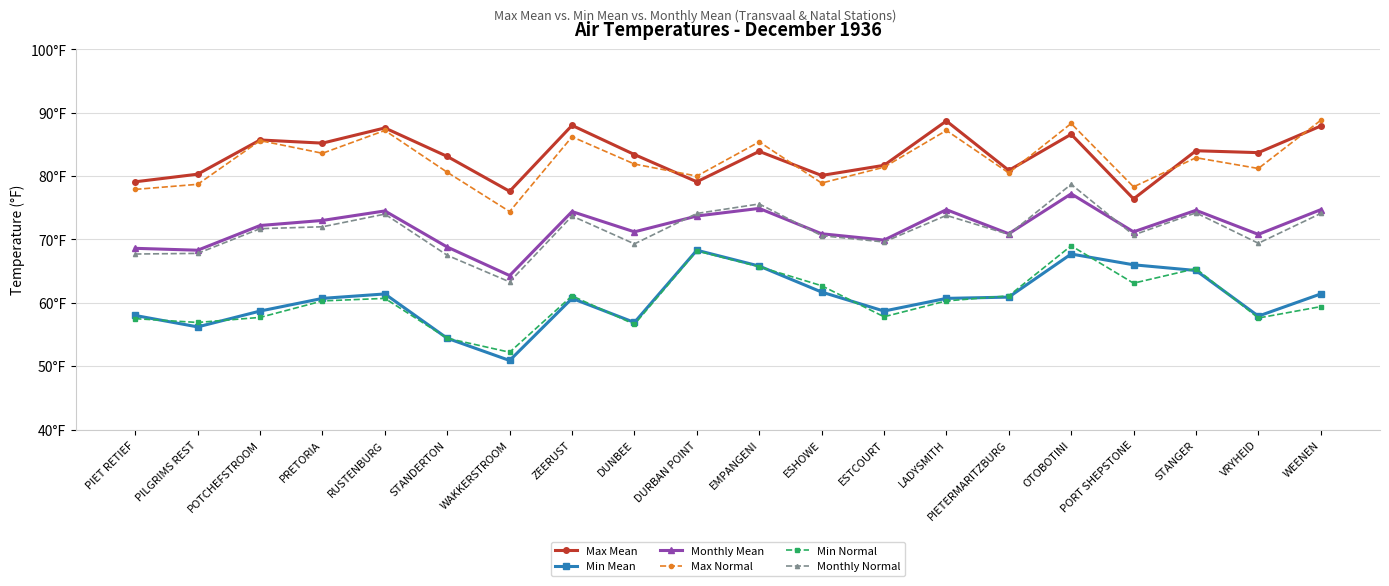

Reading left to right, what are all the values shown in this chart?

Max Mean: 79.1	80.3	85.7	85.2	87.6	83.1	77.6	88.0	83.4	79.1	83.9	80.1	81.7	88.7	80.9	86.6	76.4	84.0	83.7	87.9
Min Mean: 58.0	56.2	58.7	60.7	61.4	54.4	50.9	60.7	56.9	68.3	65.8	61.7	58.7	60.7	60.9	67.7	66.0	65.1	57.9	61.4
Monthly Mean: 68.6	68.3	72.2	73.0	74.5	68.8	64.3	74.4	71.2	73.7	74.9	70.9	69.9	74.7	70.9	77.2	71.2	74.6	70.8	74.7
Max Normal: 77.9	78.7	85.6	83.6	87.2	80.6	74.4	86.2	81.9	80.0	85.4	78.9	81.4	87.2	80.5	88.3	78.3	82.9	81.2	88.8
Min Normal: 57.5	56.9	57.7	60.3	60.7	54.4	52.2	61.1	56.6	68.2	65.7	62.7	57.8	60.3	61.1	69.0	63.1	65.4	57.6	59.4
Monthly Normal: 67.7	67.8	71.7	72.0	74.0	67.5	63.3	73.7	69.3	74.1	75.6	70.6	69.6	73.8	70.8	78.7	70.7	74.2	69.4	74.1